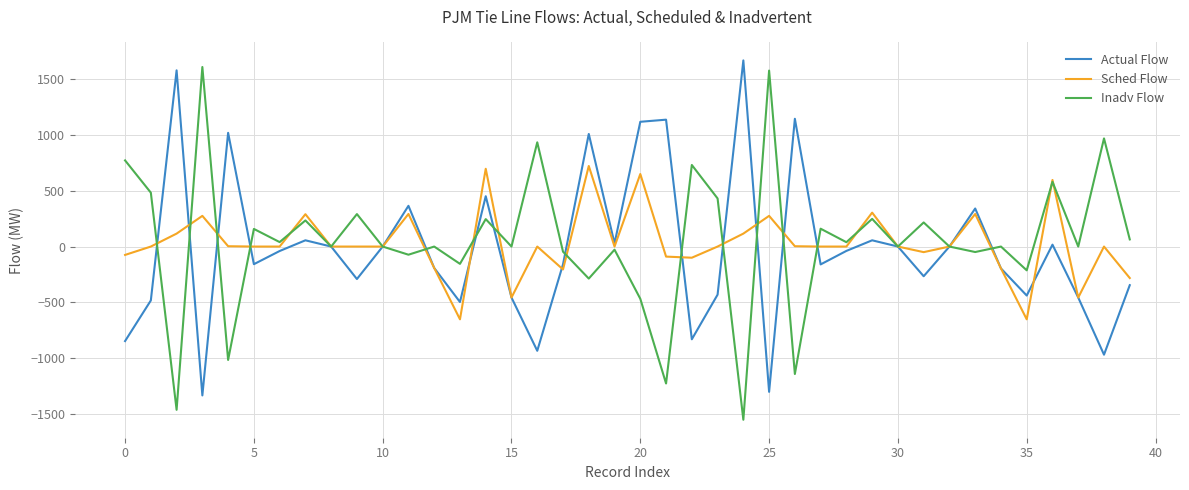

What is the minimum value shown in the chart?

-1552